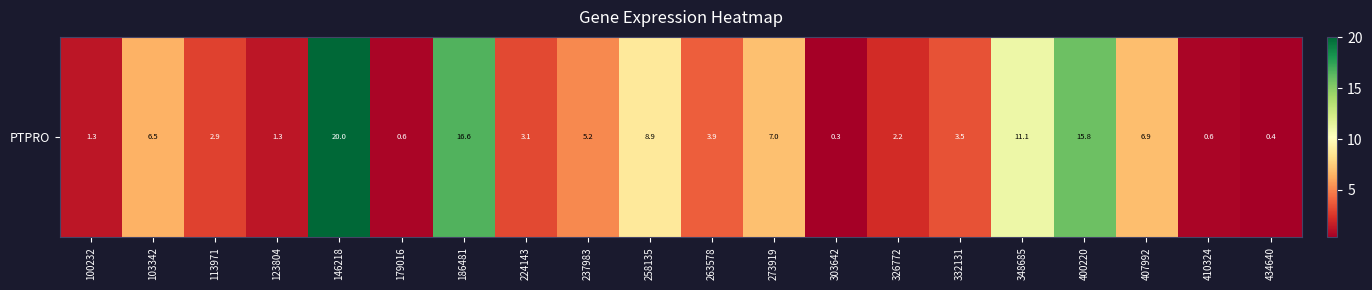

What is the sum of all values?

118.2